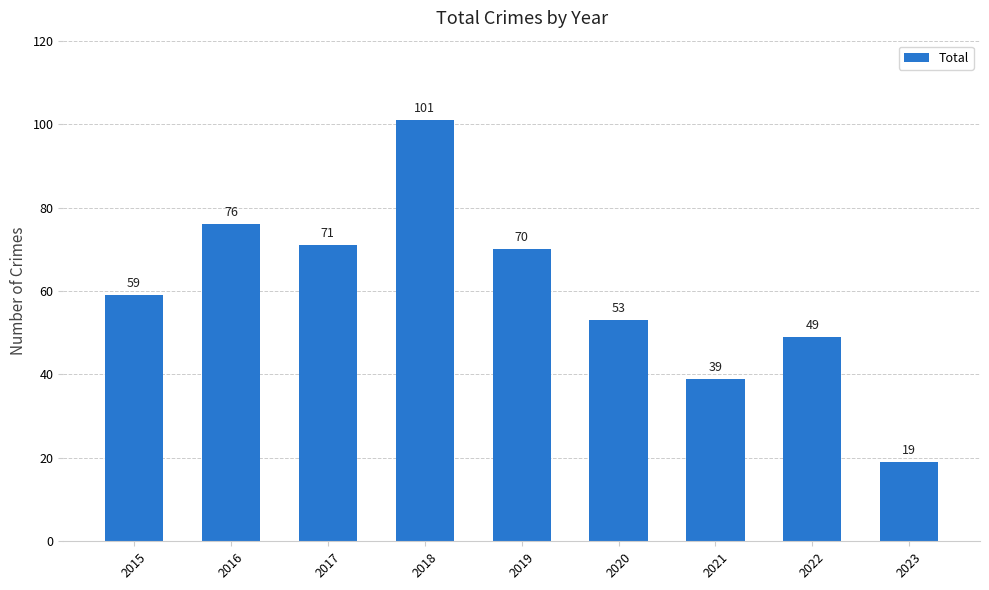

Does the chart contain stacked bars?

No